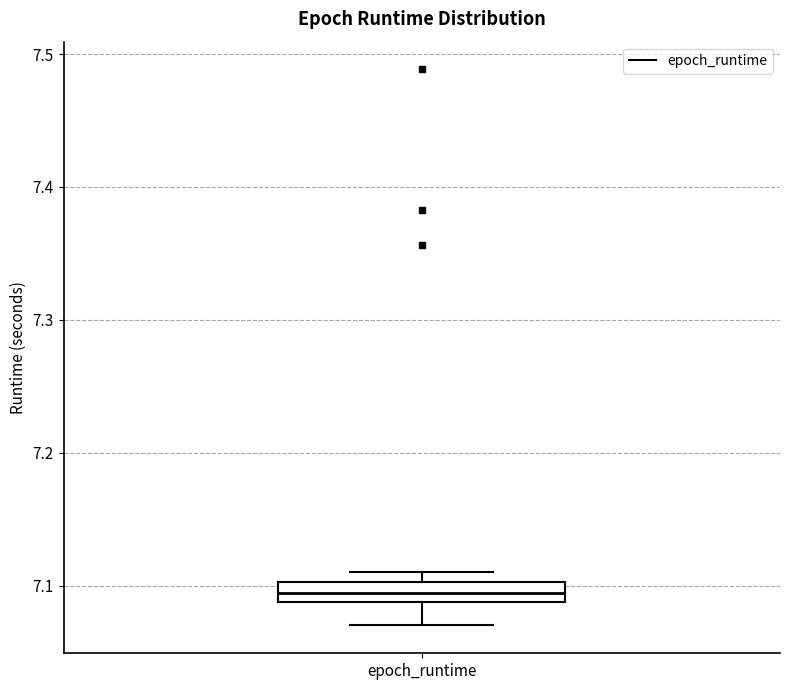

Where is the lower edge of the box for epoch_runtime on the y-axis? The values are not printed on the chart, so give them approximately, as read against the axis.

7.09